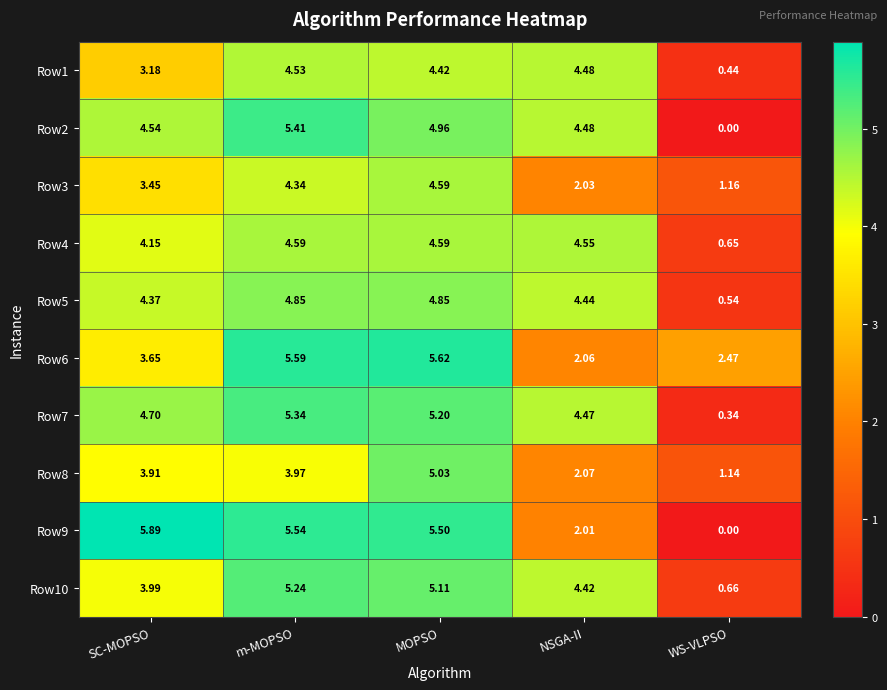

List the labels in order of Row9 value, largest first.

SC-MOPSO, m-MOPSO, MOPSO, NSGA-II, WS-VLPSO